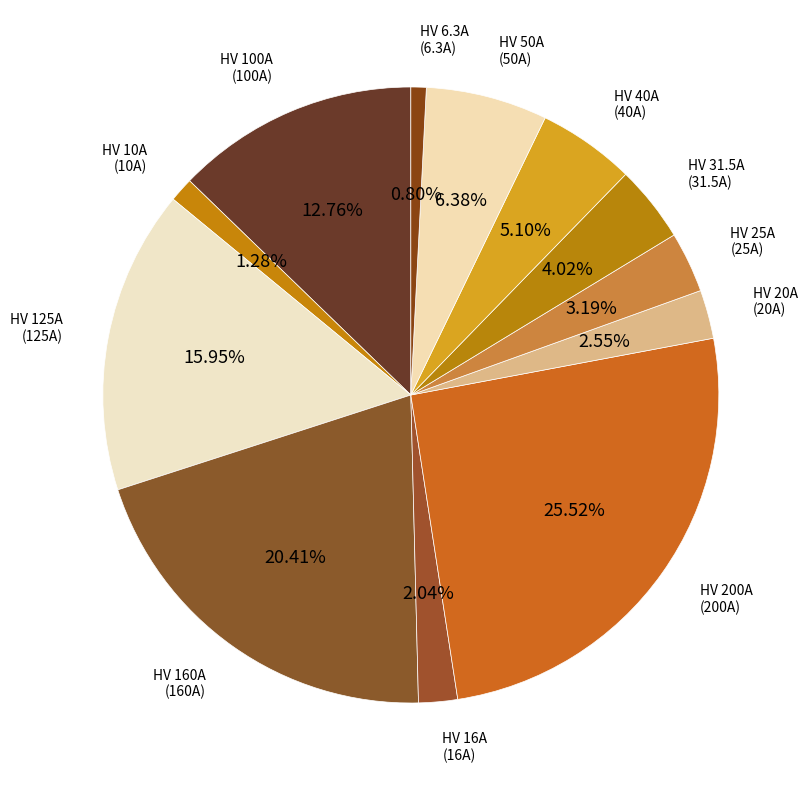

To the nearest percent, what portion does HV 31.5A represent?

4%